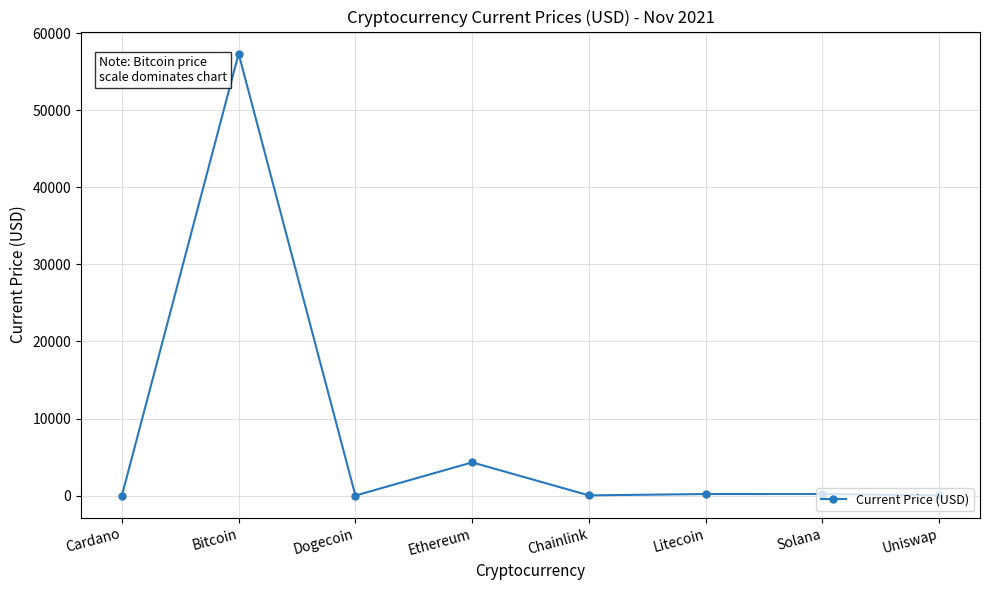

The chart shows a value of 78734.1 at Bitcoin. True or false?

False